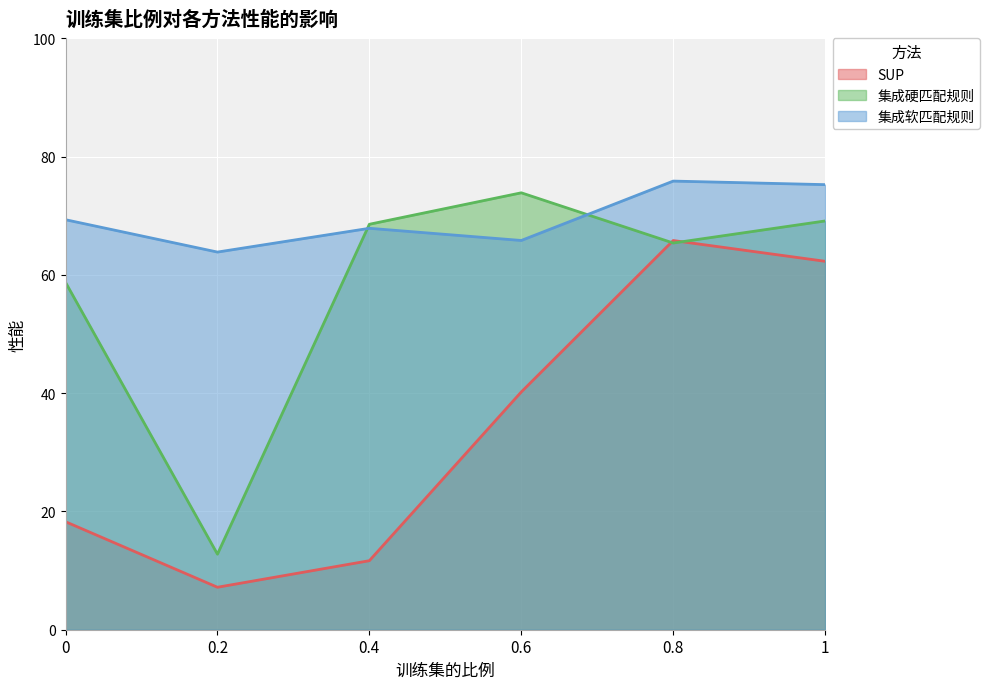

True or false: 集成软匹配规则 has more than 0 points higher than both neighbors.

True